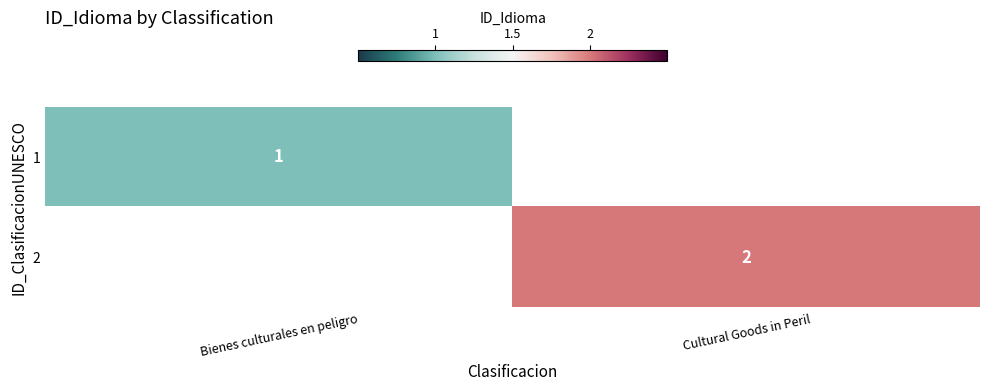

The value of 1 at Bienes culturales en peligro is 0.3. True or false?

False